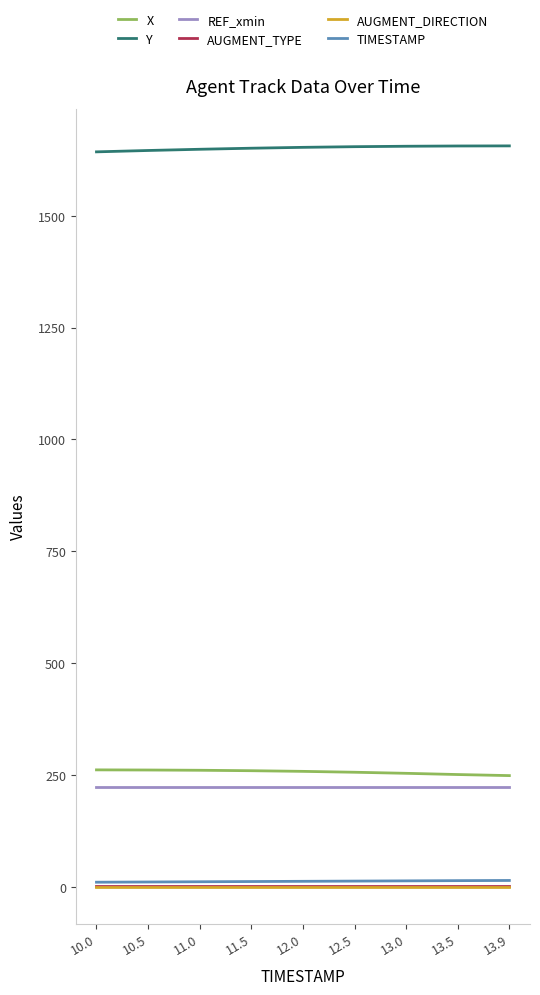

True or false: Y and AUGMENT_DIRECTION intersect in this chart.

False